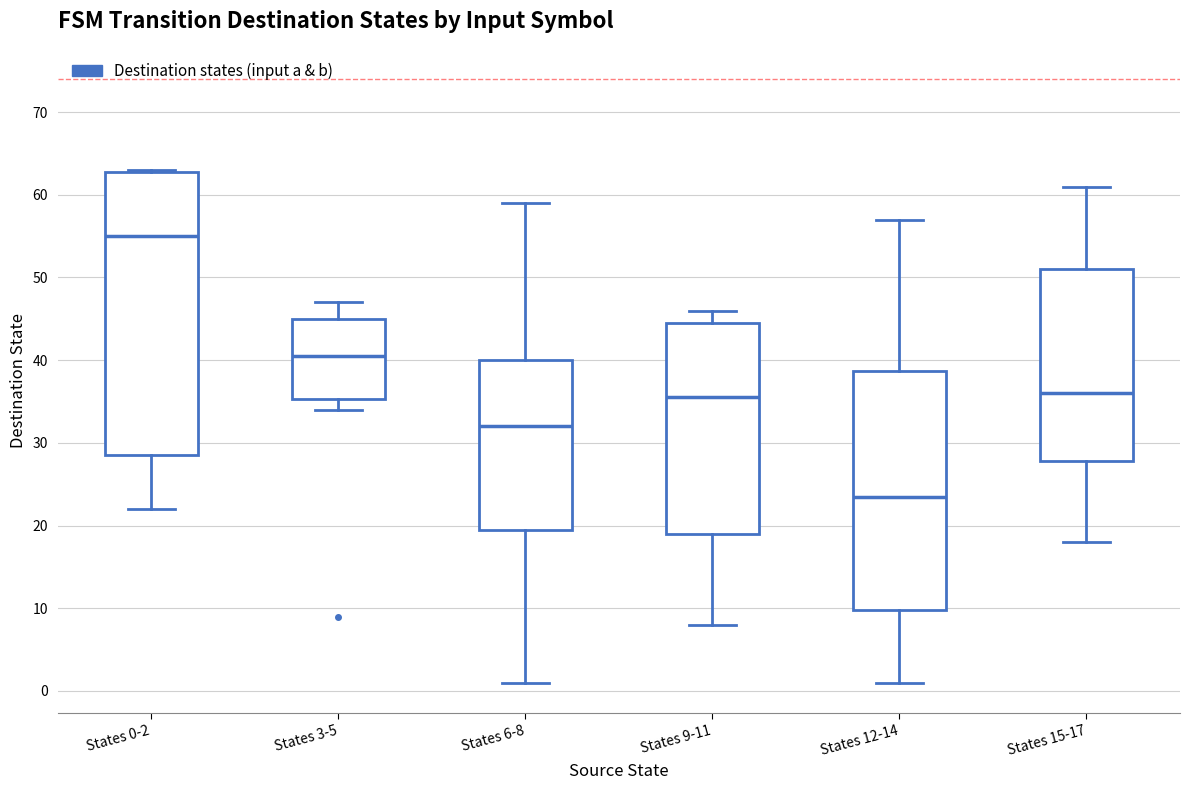

Reading left to right, transcribe this box plot: for each box, give where its median line is, the range the box spans, and where its two whiskers end, as read against the y-axis. The values are not printed on the chart, so give them approximately, as read against the axis.

States 0-2: median 55, box 29 to 63, whiskers 22 to 63
States 3-5: median 41, box 35 to 45, whiskers 34 to 47
States 6-8: median 32, box 20 to 40, whiskers 1 to 59
States 9-11: median 36, box 19 to 45, whiskers 8 to 46
States 12-14: median 24, box 10 to 39, whiskers 1 to 57
States 15-17: median 36, box 28 to 51, whiskers 18 to 61